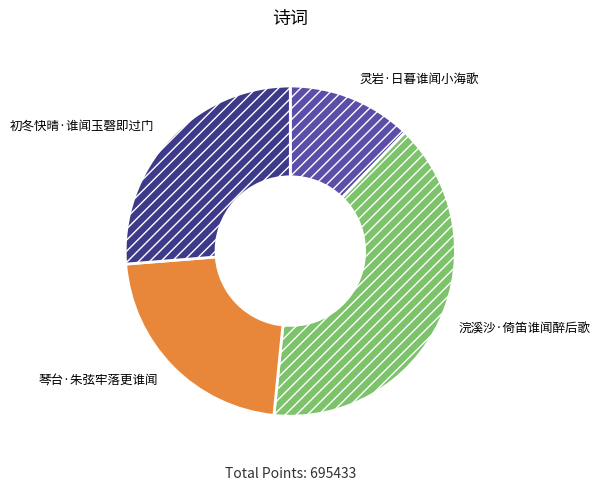

Is there any slice that represents more than half of the pie?

No